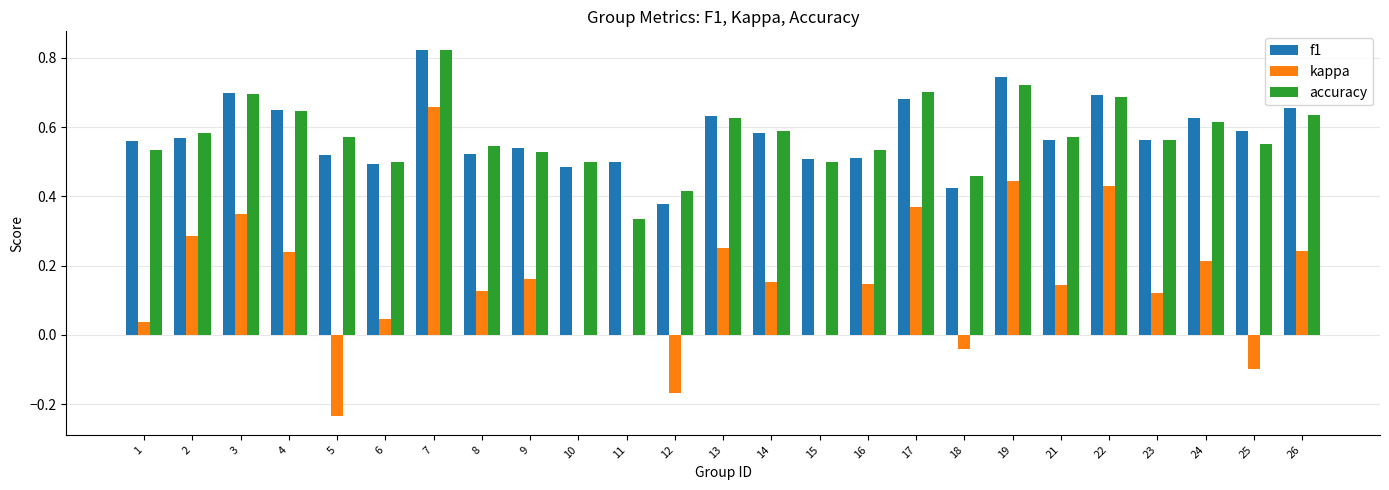

Count the number of data series in this chart.

3